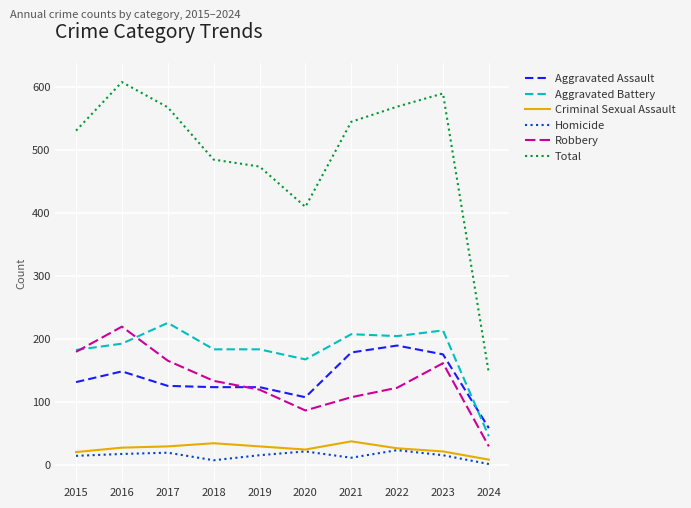

Which label corresponds to the smallest value in the chart?

2024